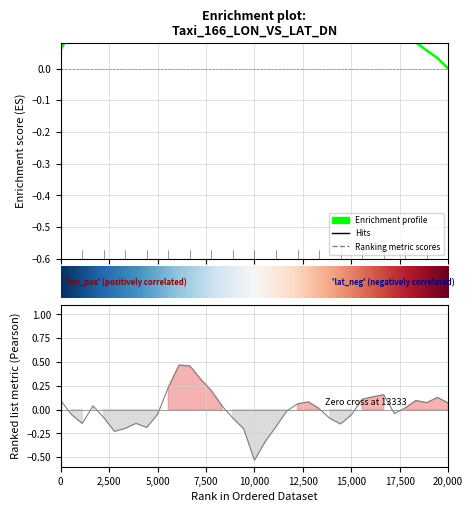

Is this an area chart (filled region under the line)?

No